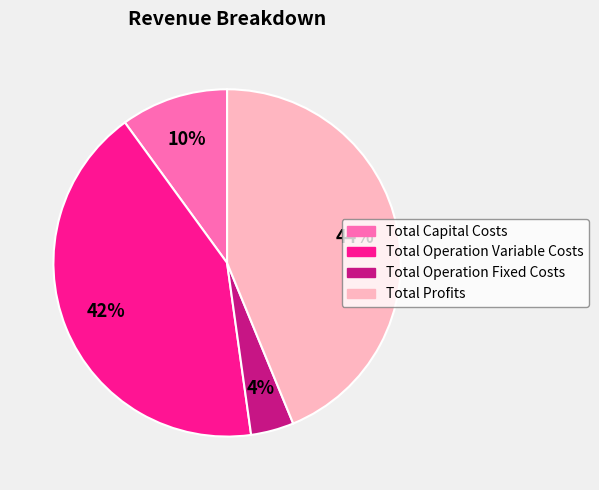

Approximately how many times larger is the value at Total Profits compared to Total Operation Variable Costs?

1.0